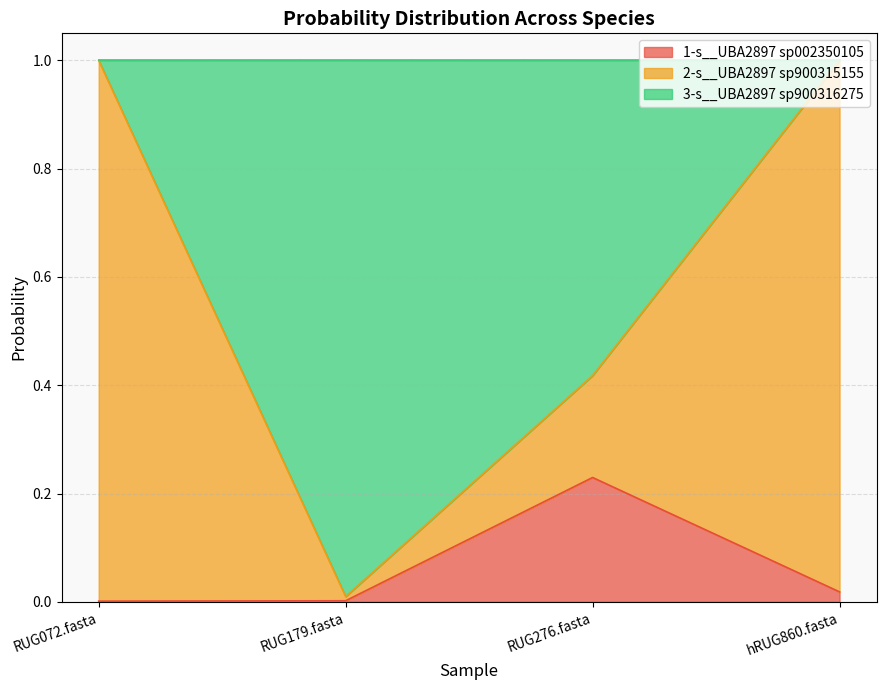

At which category does 1-s__UBA2897 sp002350105 reach its first local peak?

RUG276.fasta